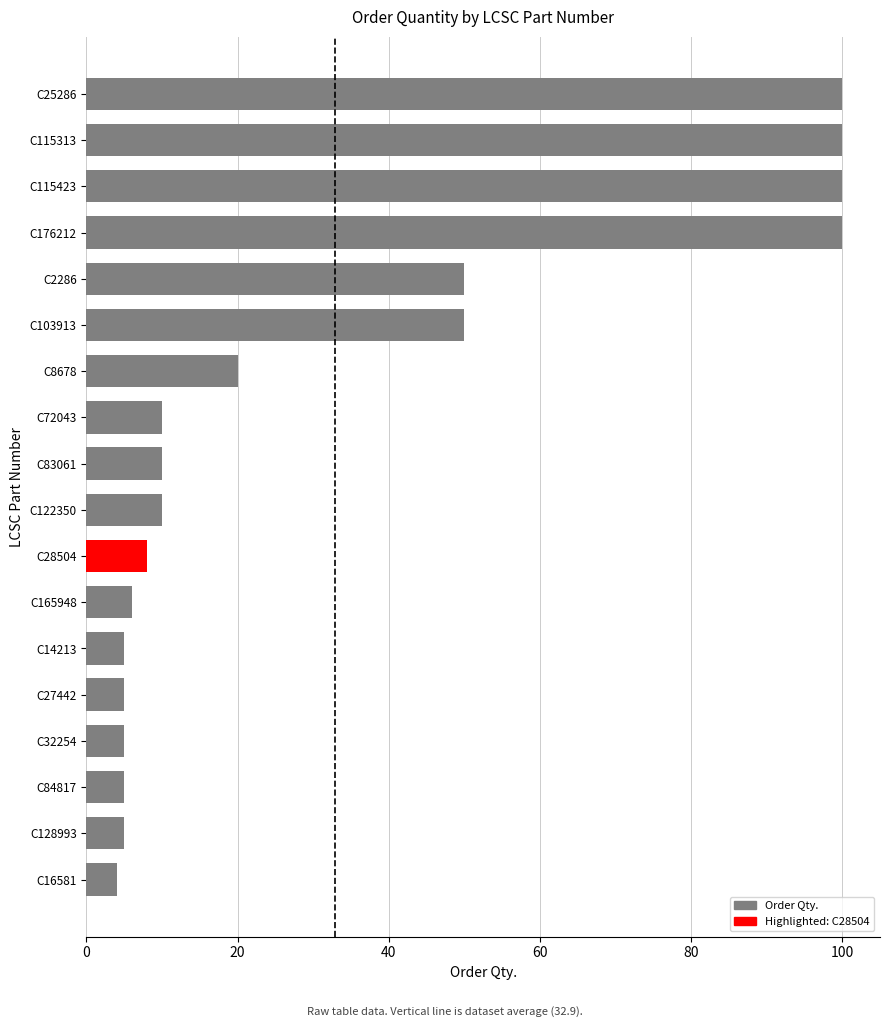

Approximately how many times larger is the value at C115313 compared to C103913?

2.0